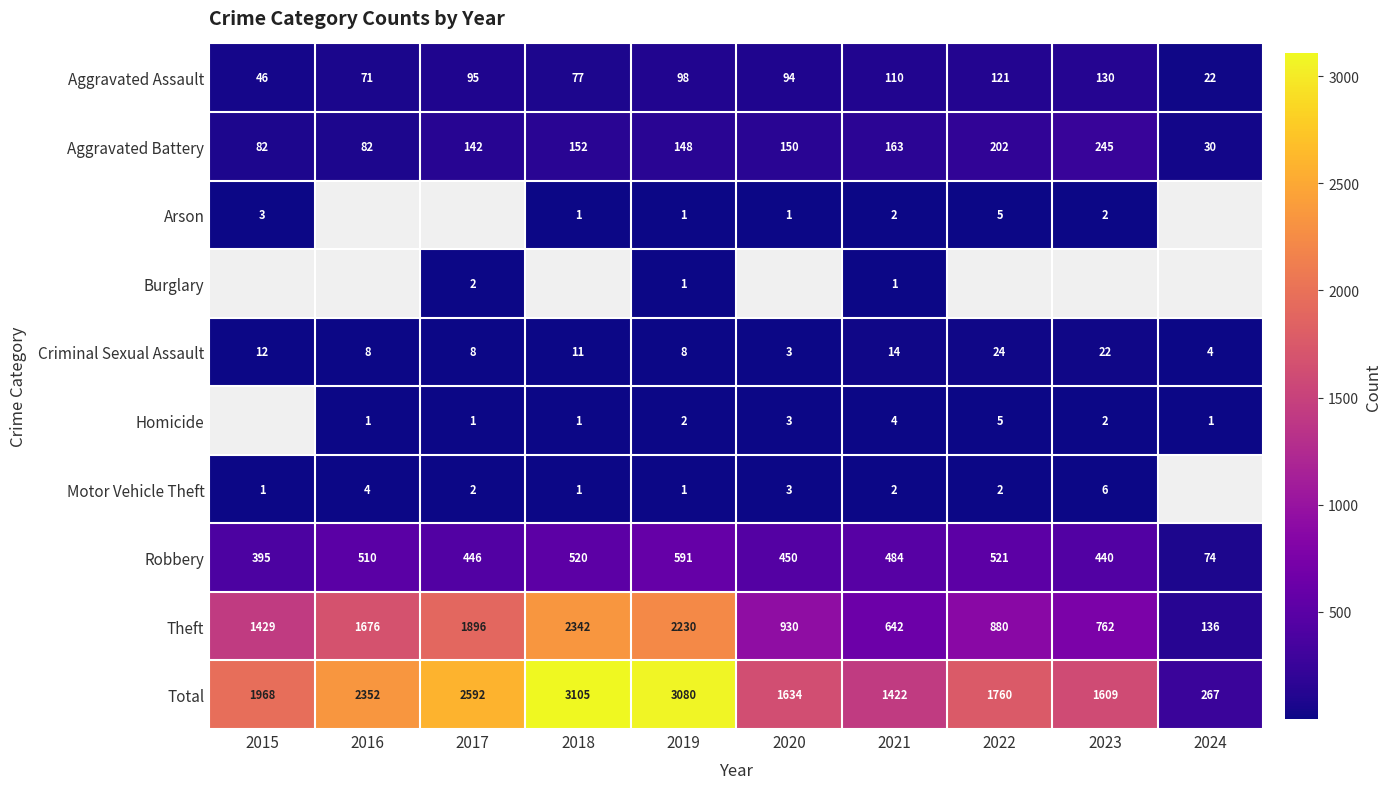

What is the difference between the second highest and minimum values in the Theft series?

2094